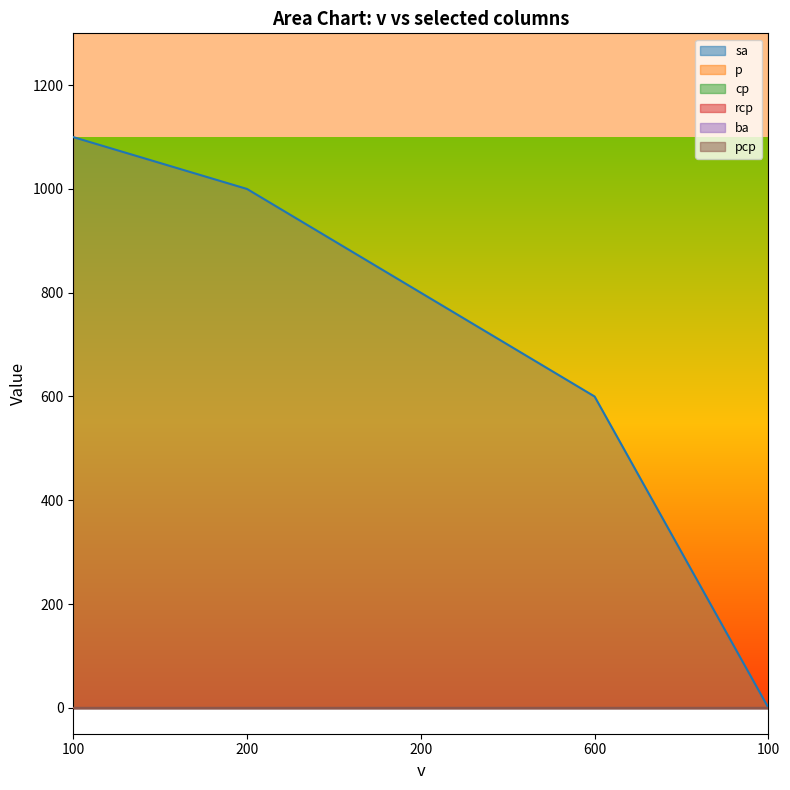

At which category does the chart reach its peak across all series?

100